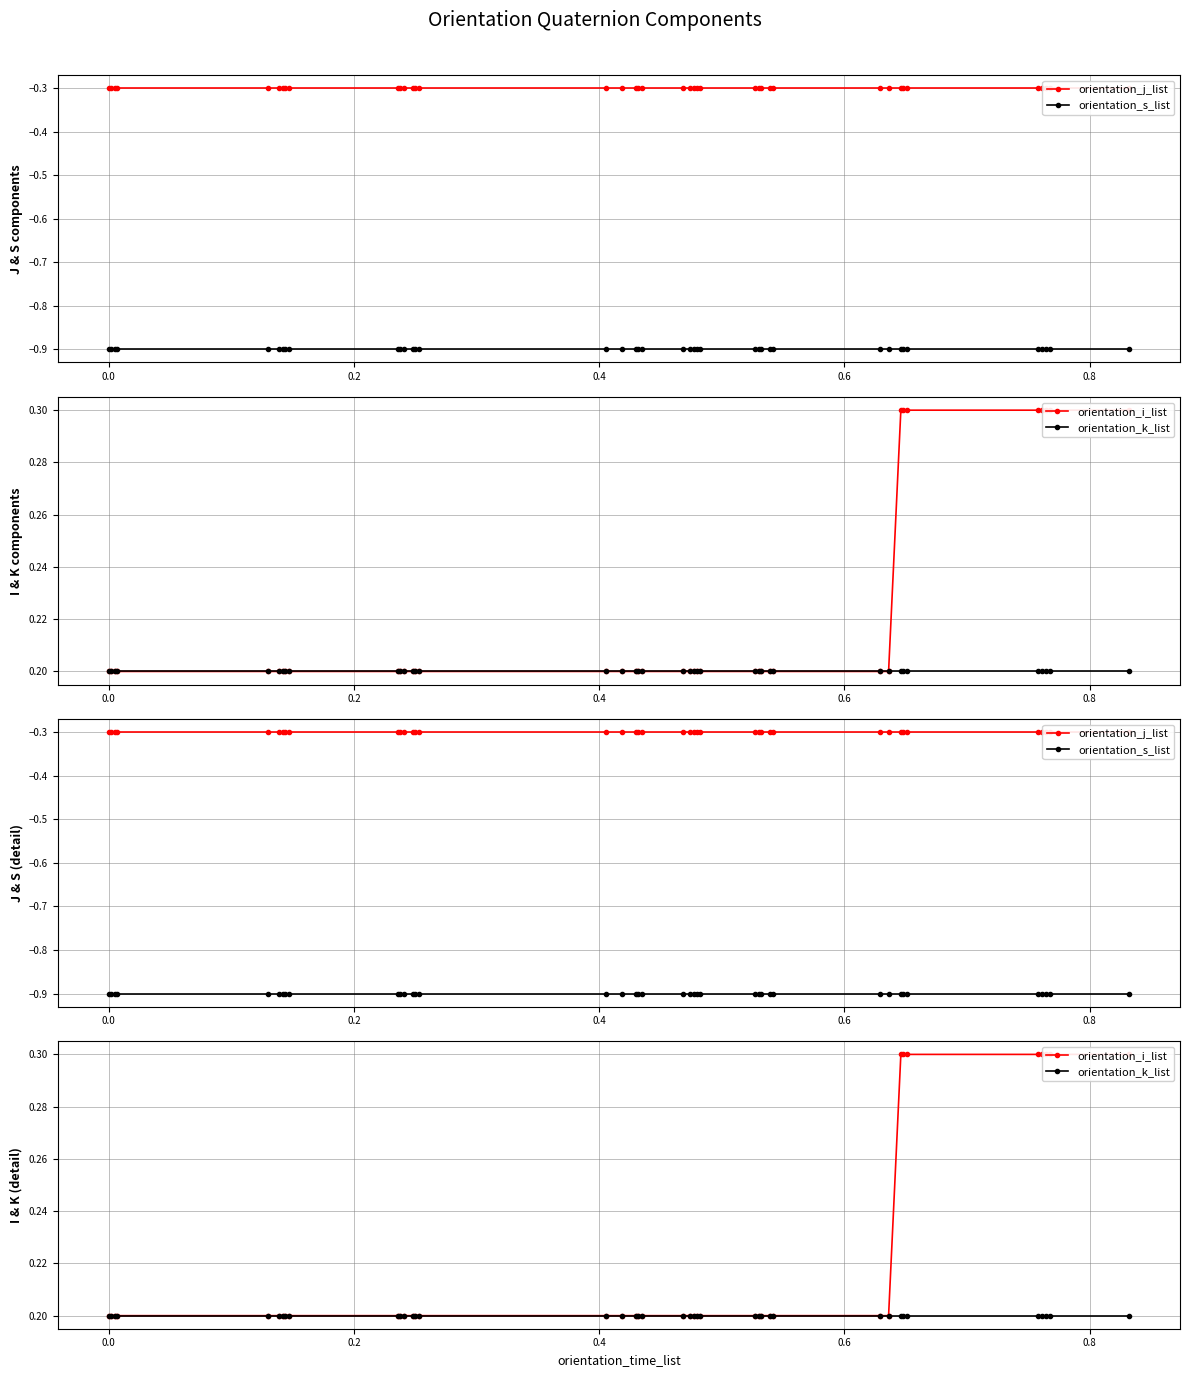

Which series has the largest total across all categories?

orientation_i_list